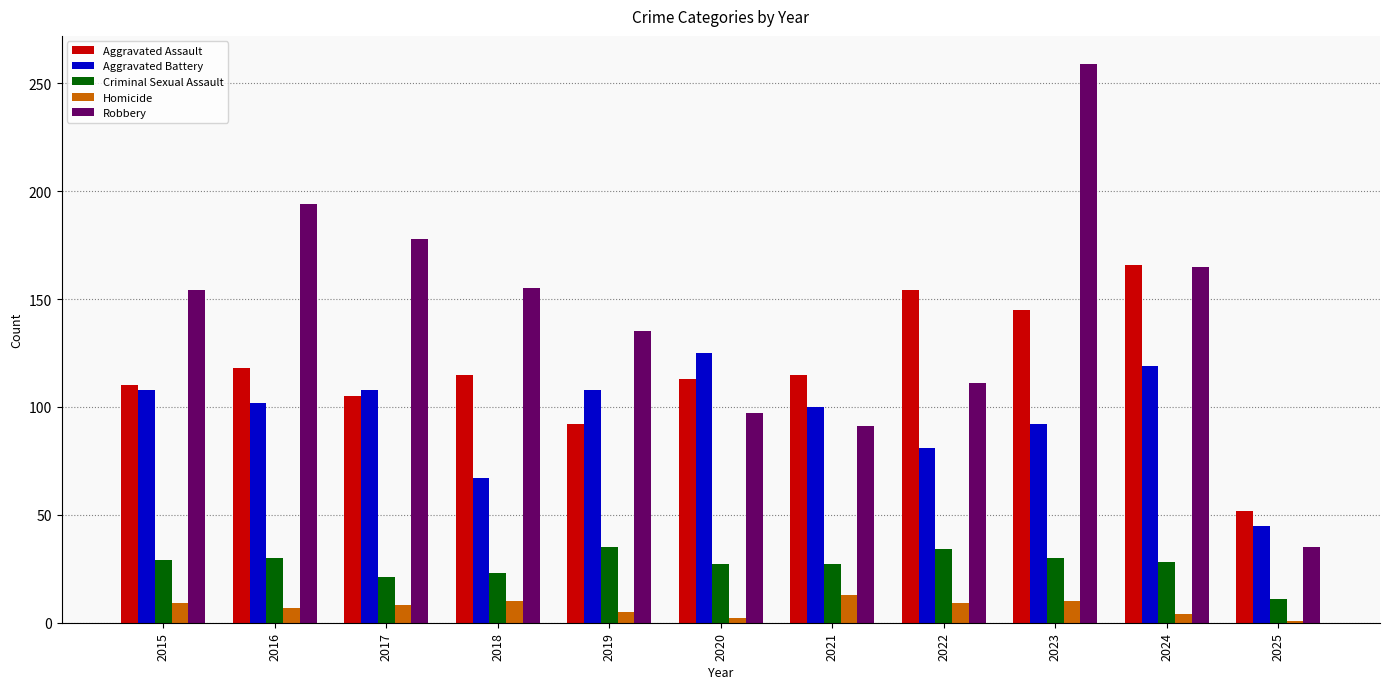

What is the difference between the maximum and minimum values in the Criminal Sexual Assault series?

24